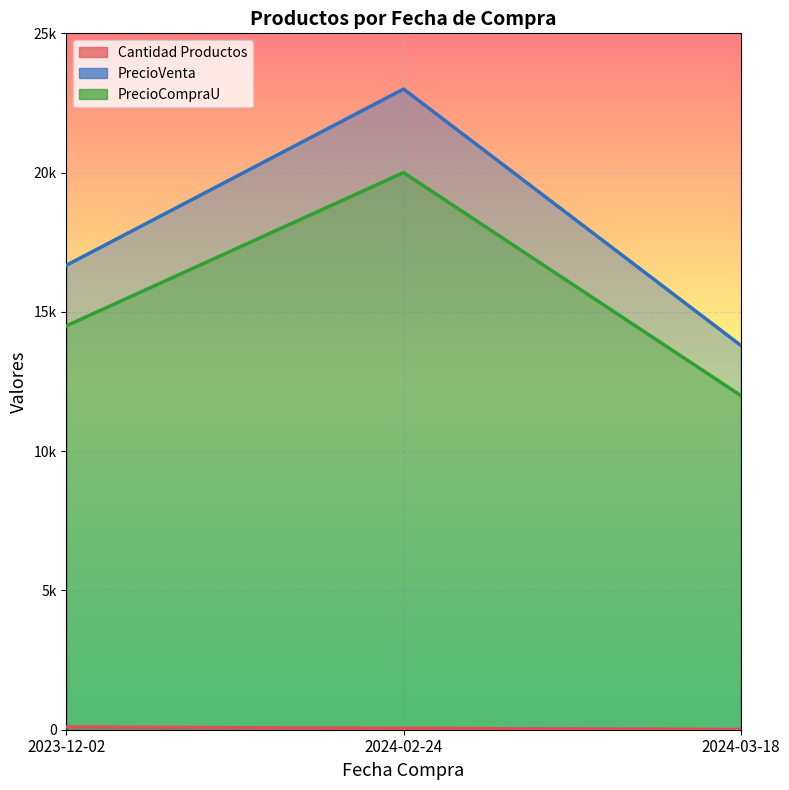

Which has a higher value, 2023-12-02 or 2024-02-24?

2023-12-02